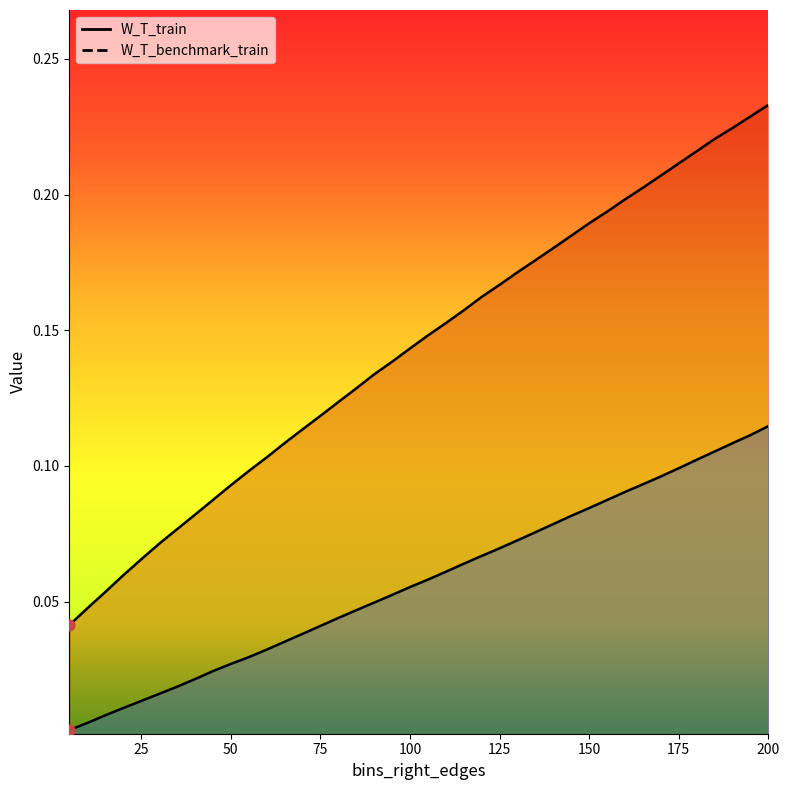

Which series reaches the minimum Y coordinate?

W_T_benchmark_train